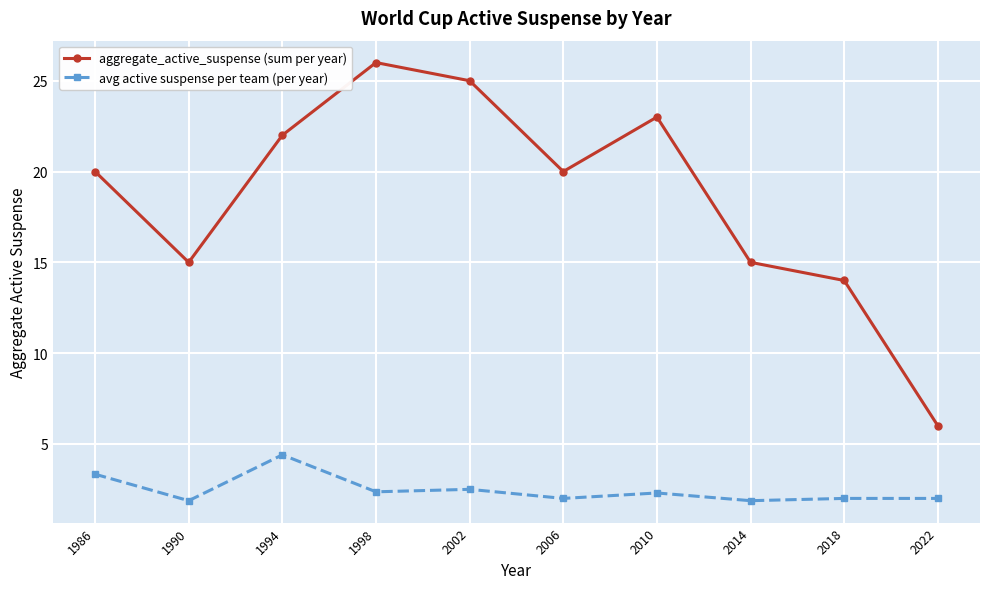

At 1998, list the series in order from largest to smallest.

aggregate_active_suspense (sum per year), avg active suspense per team (per year)